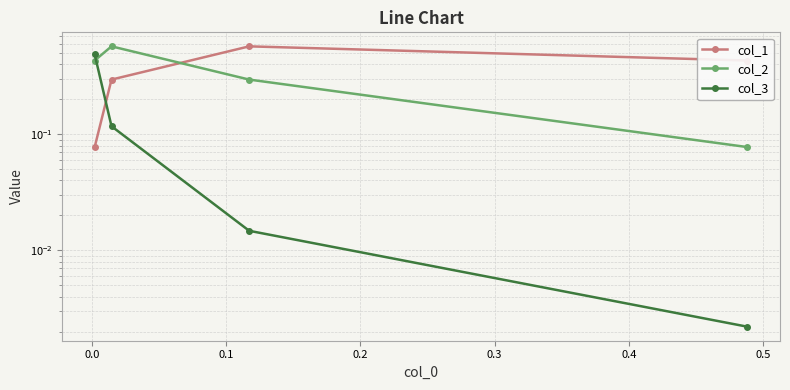

Is the value of col_1 at 0.1 greater than the value of col_2 at −0.1?

Yes